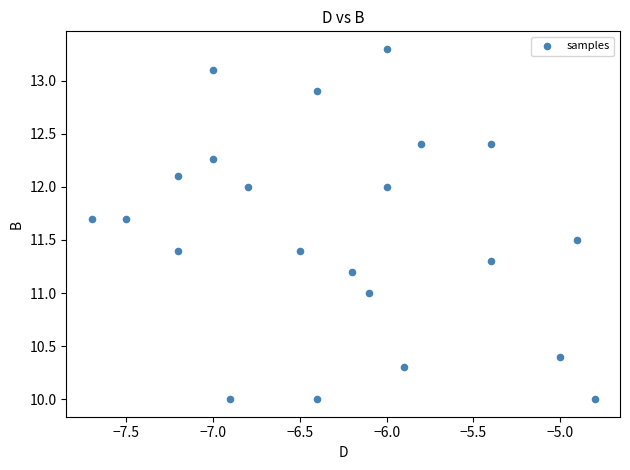

What is the range of Y values (max minus min)?

3.3